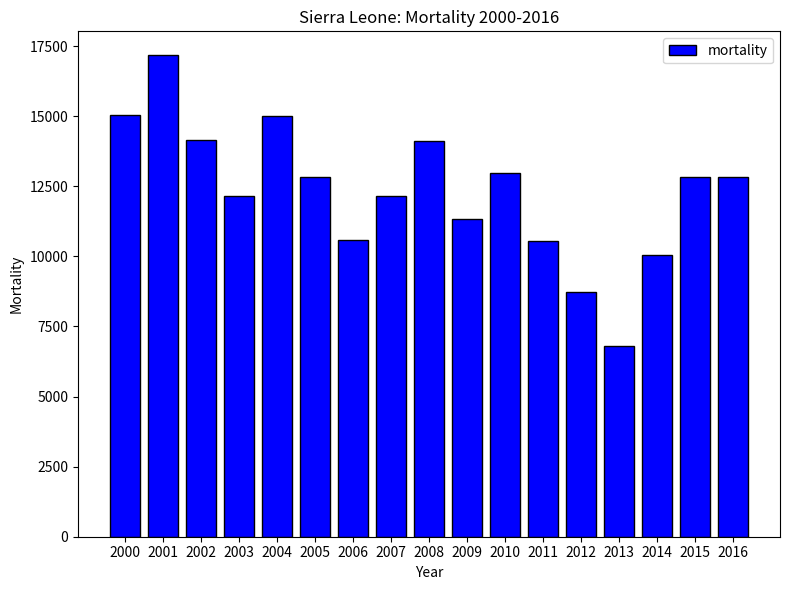

True or false: the data shows 23474 at 2001.

False